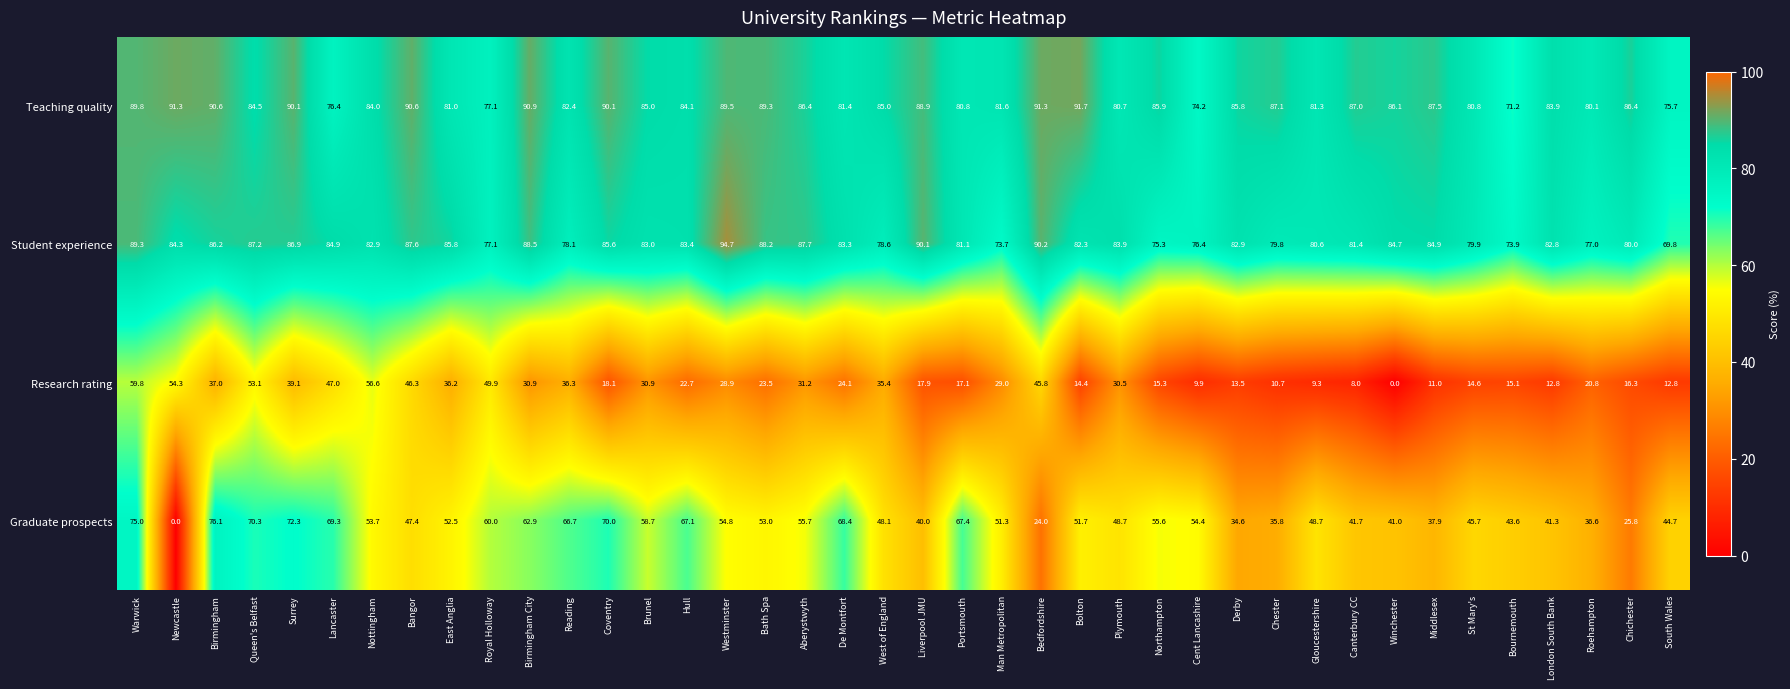

What is the difference between the Teaching quality values at Warwick and Hull?

5.7